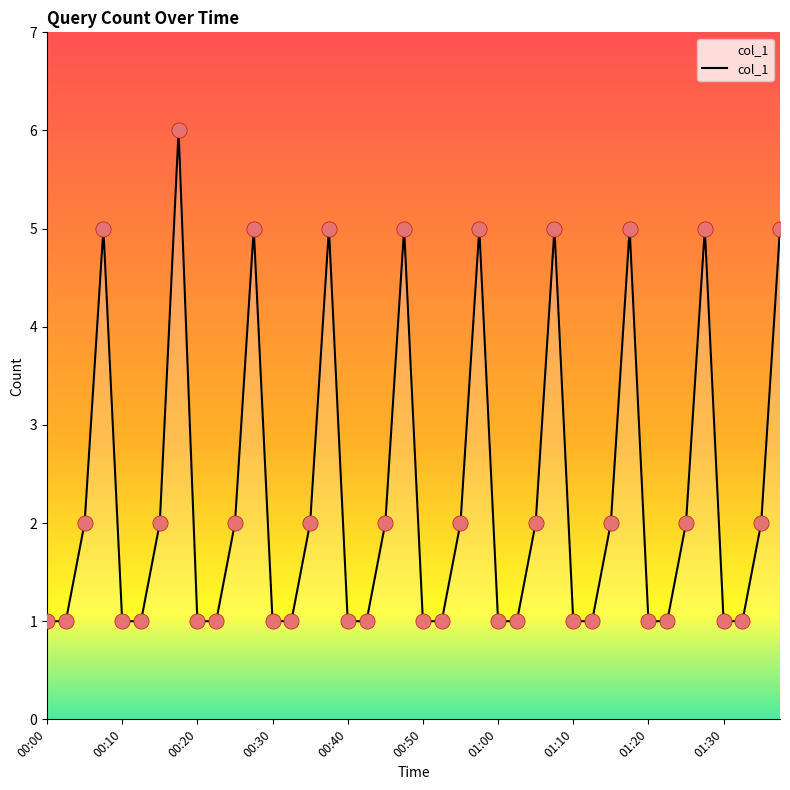

What is the greatest value displayed?

6